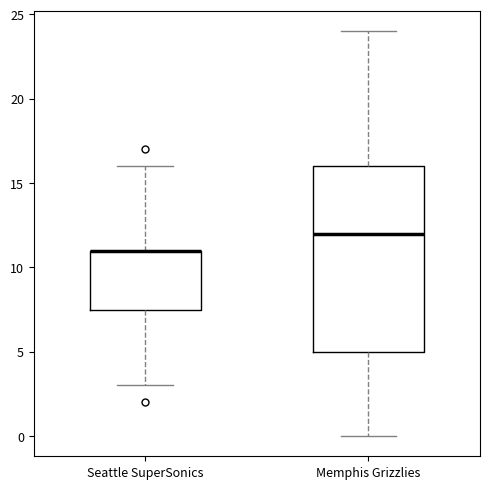

Reading left to right, transcribe this box plot: for each box, give where its median line is, the range the box spans, and where its two whiskers end, as read against the y-axis. The values are not printed on the chart, so give them approximately, as read against the axis.

Seattle SuperSonics: median 11.0 (drawn on the box's upper edge), box 7.5 to 11.0, whiskers 3.0 to 16.0
Memphis Grizzlies: median 12.0, box 5.0 to 16.0, whiskers 0.0 to 24.0